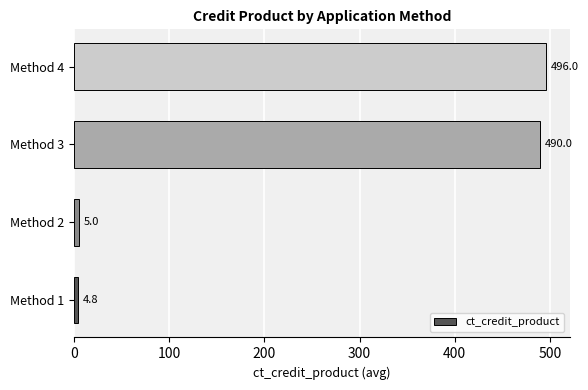

Which has a higher value, Method 2 or Method 3?

Method 3